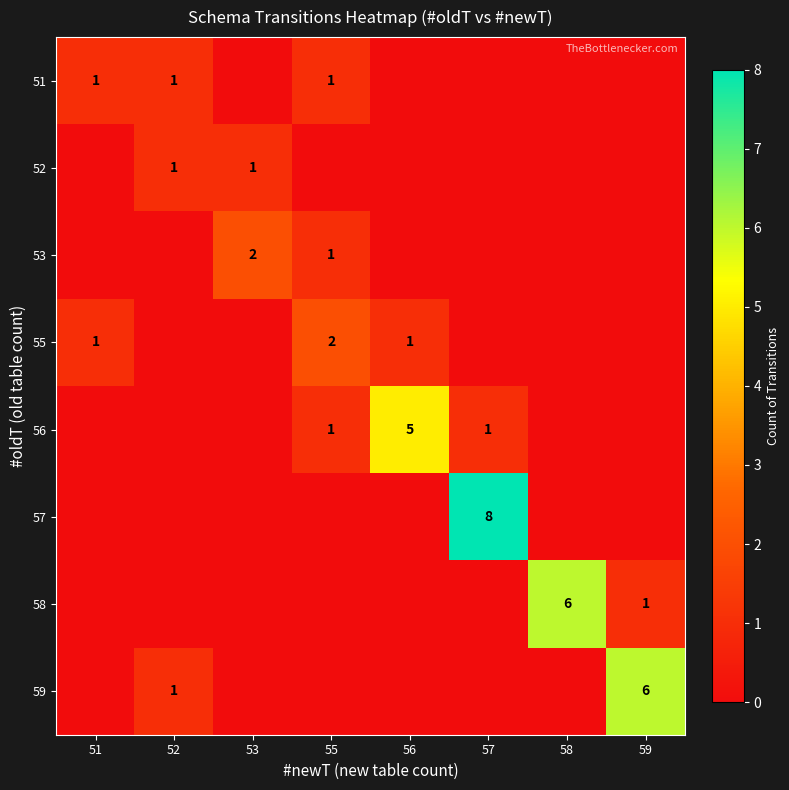

At which category does the chart reach its minimum across all series?

53